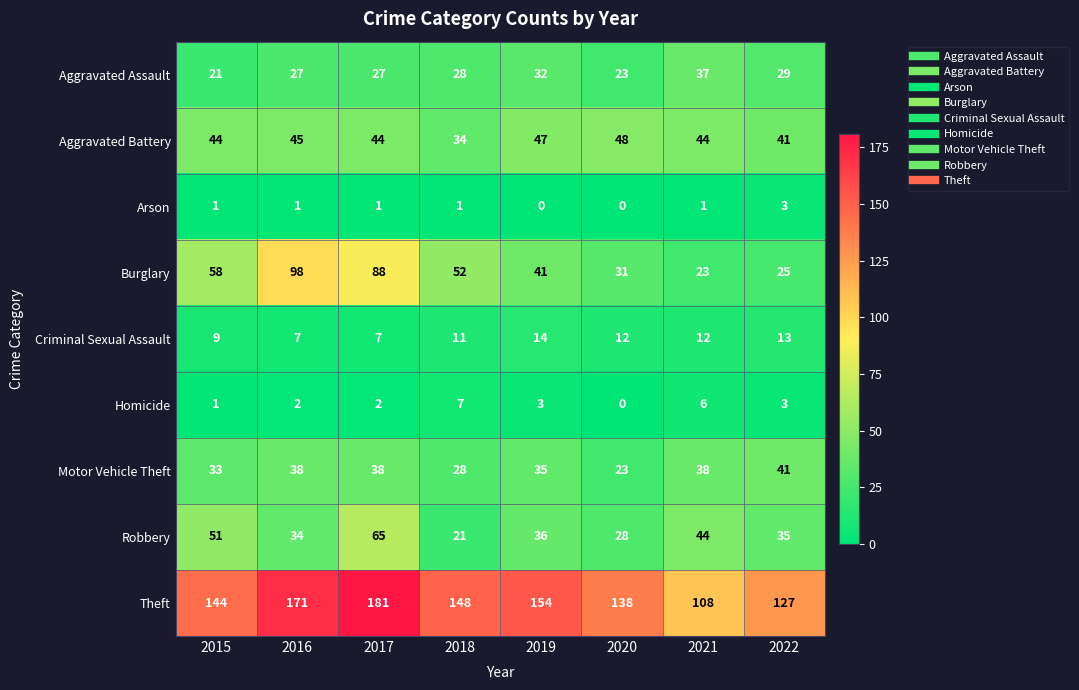

True or false: Theft has a value of 148 at 2018.

True